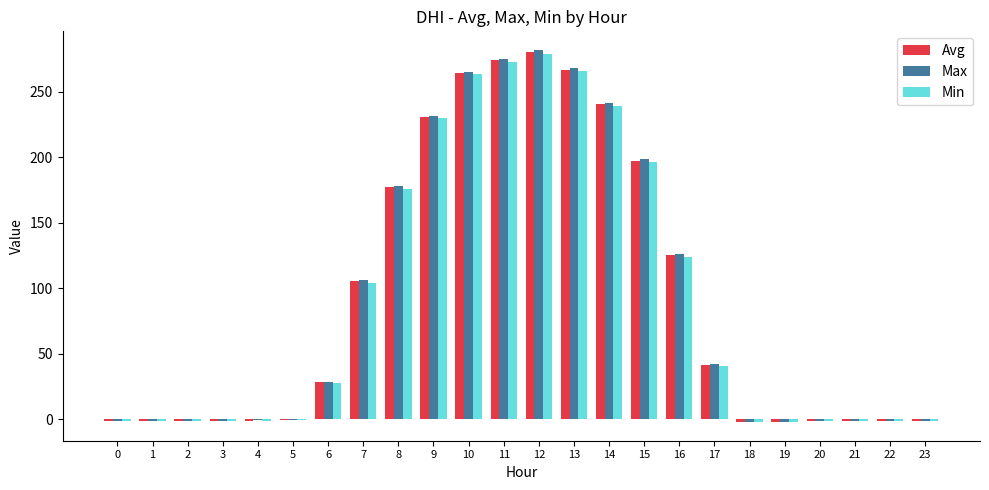

What is the average value of the Min series?

91.6